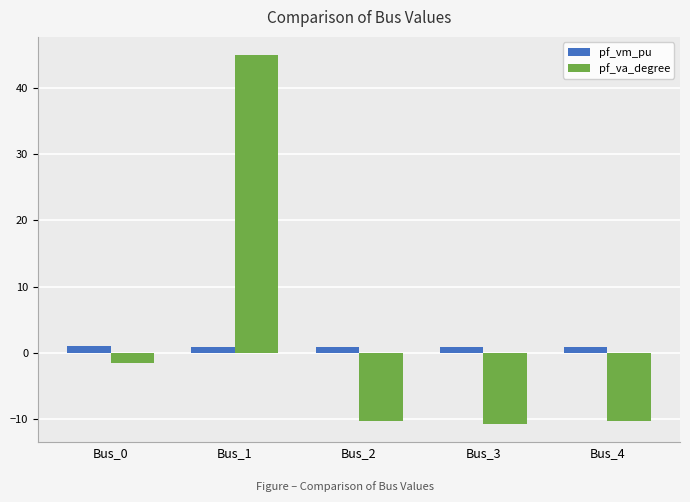

Where is pf_va_degree nearest to the value 17?

Bus_0